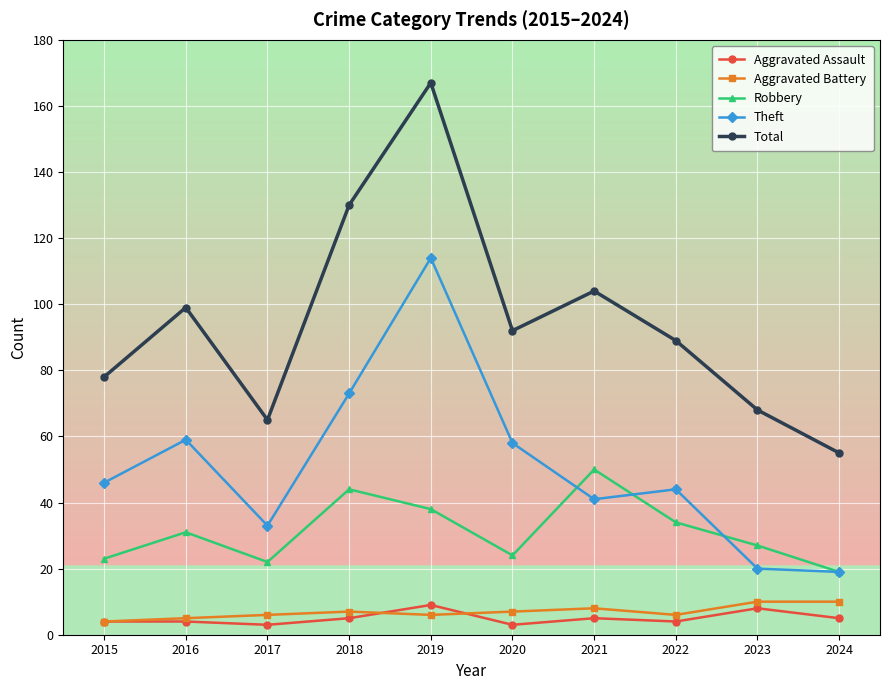

Reading left to right, extract all data points from this chart.

Aggravated Assault: 4	4	3	5	9	3	5	4	8	5
Aggravated Battery: 4	5	6	7	6	7	8	6	10	10
Robbery: 23	31	22	44	38	24	50	34	27	19
Theft: 46	59	33	73	114	58	41	44	20	19
Total: 78	99	65	130	167	92	104	89	68	55